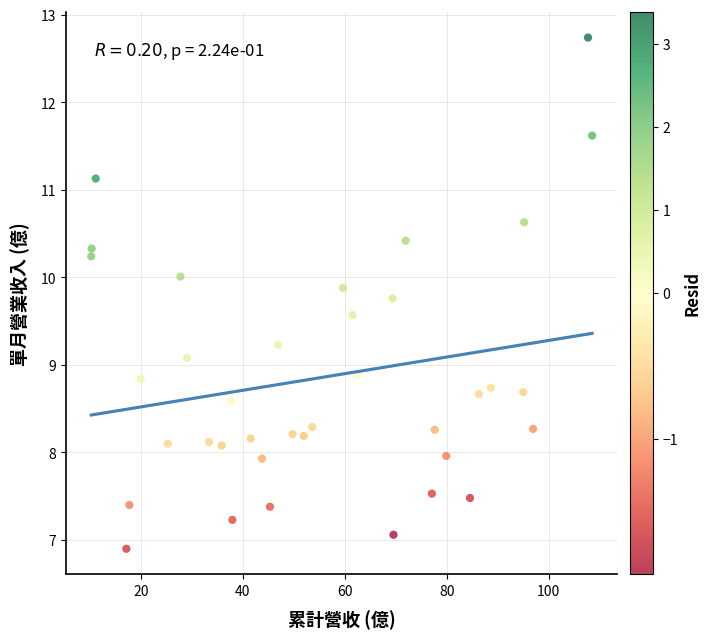

What is the range of X values (max minus min)?

98.3